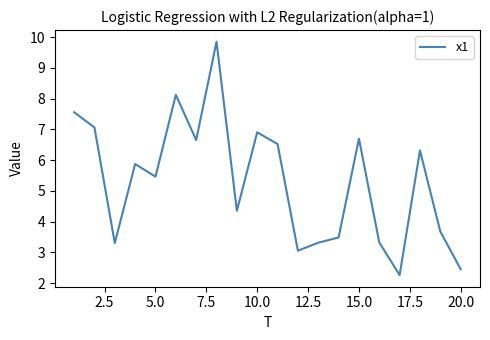

Reading left to right, transcribe all the data shown in this chart.

7.6	7.1	3.3	5.9	5.5	8.1	6.7	9.8	4.4	6.9	6.5	3.1	3.3	3.5	6.7	3.3	2.3	6.3	3.7	2.5